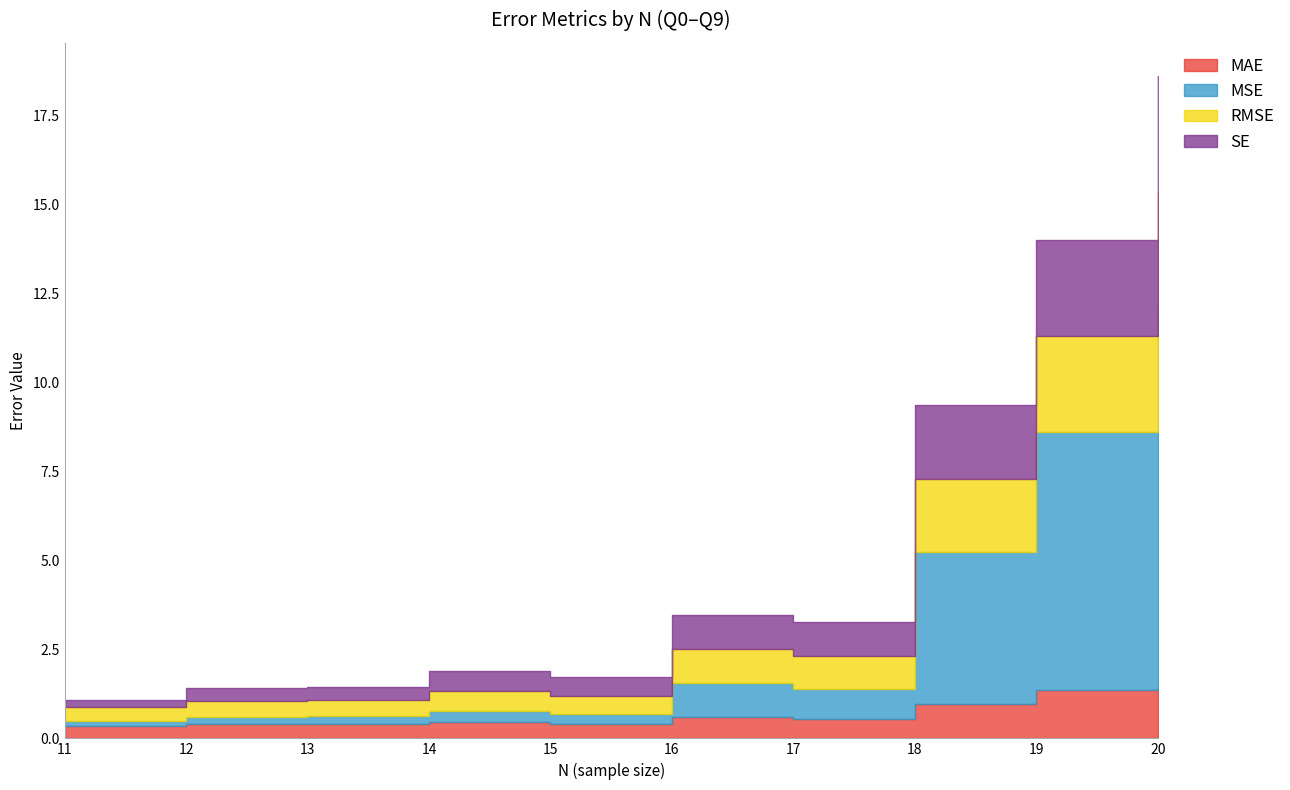

Count the number of categories in the chart.

10